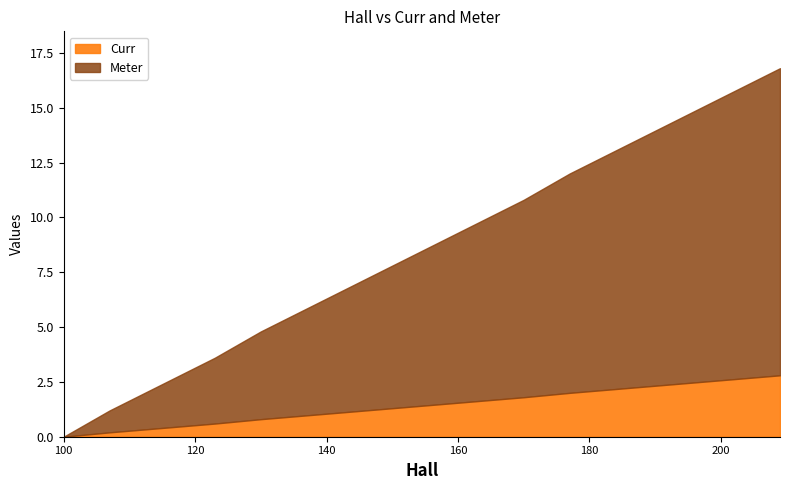

True or false: Curr and Meter cross at least once.

False